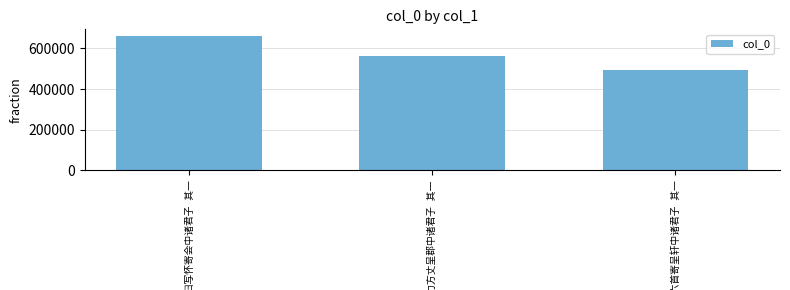

What is the sum of all values?

1715031